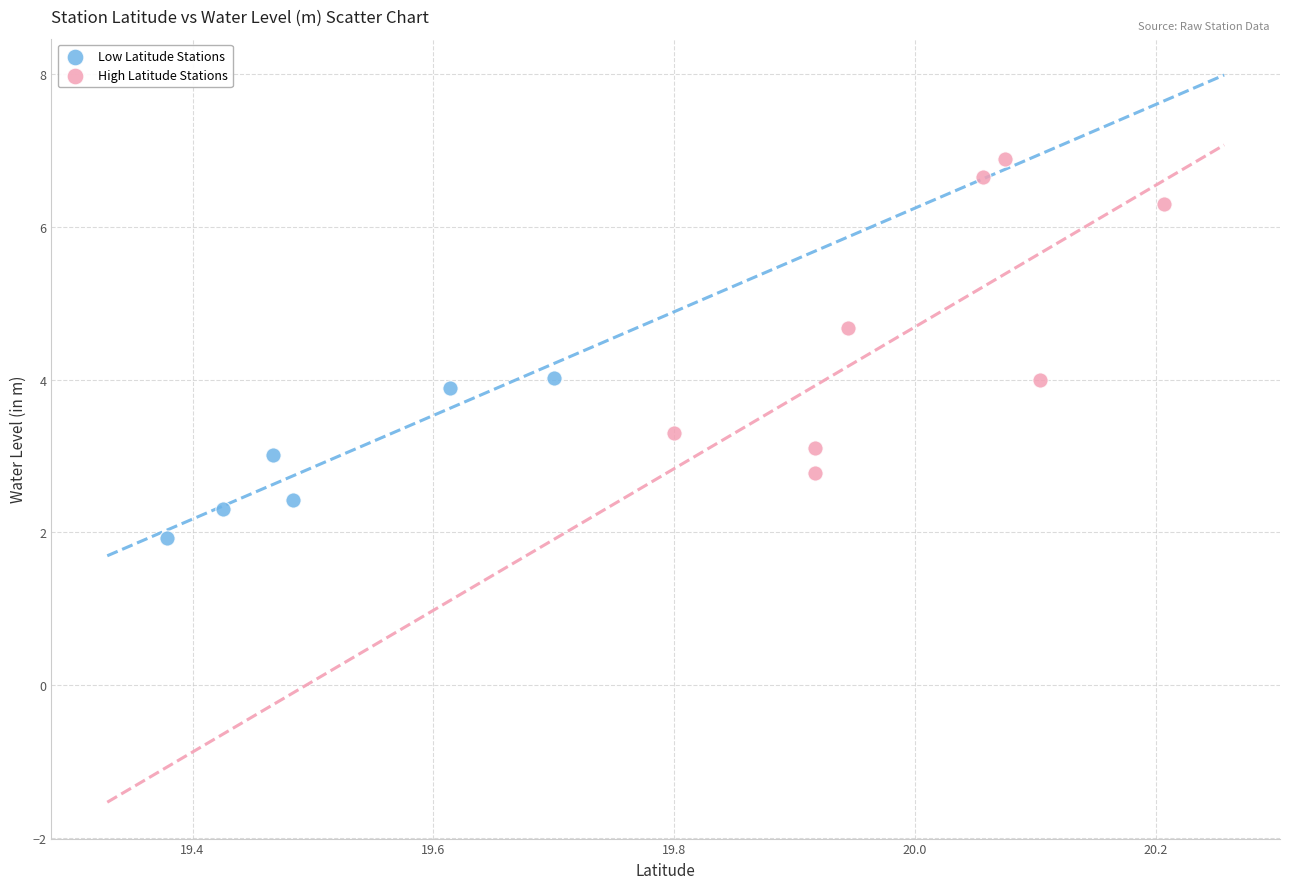

Which series contains the lowest Y value?

Low Latitude Stations